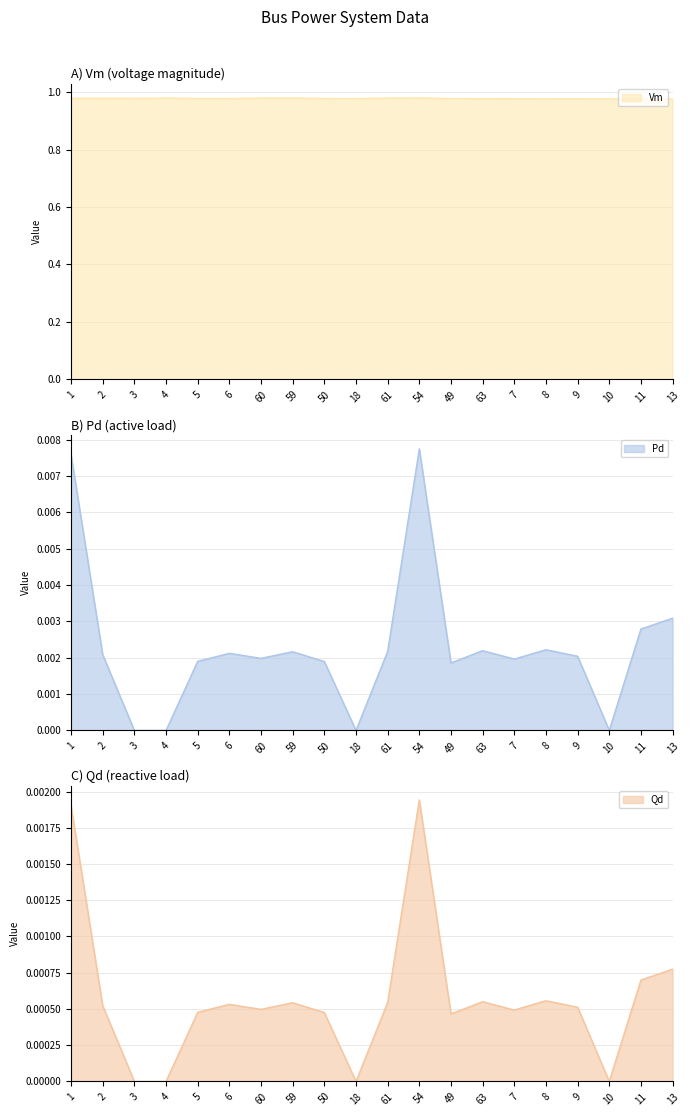

Which series has the largest range (max minus min)?

Pd